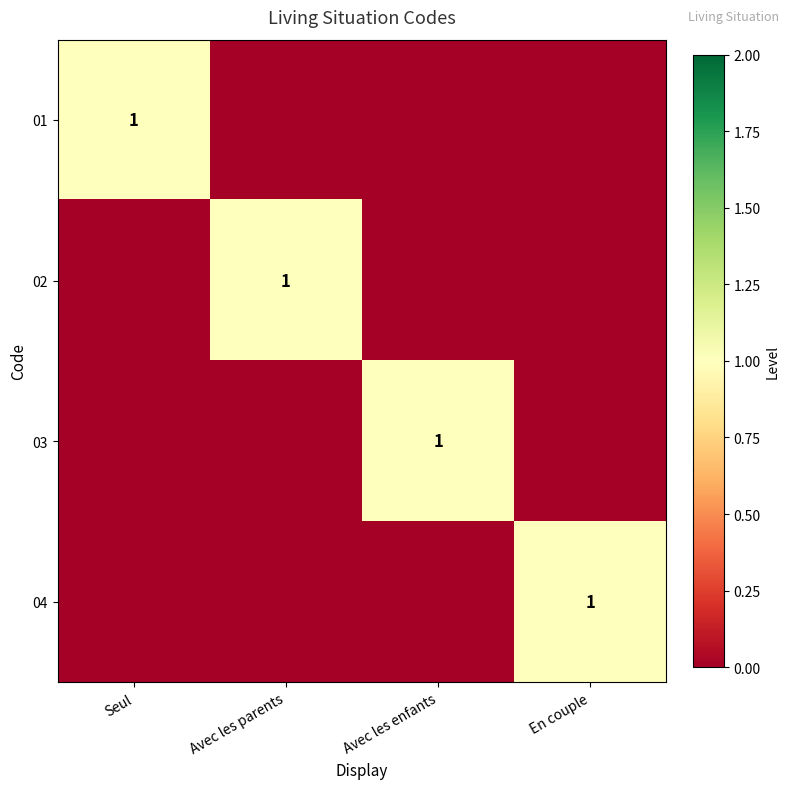

True or false: 01 has a value of 0 at Avec les enfants.

False